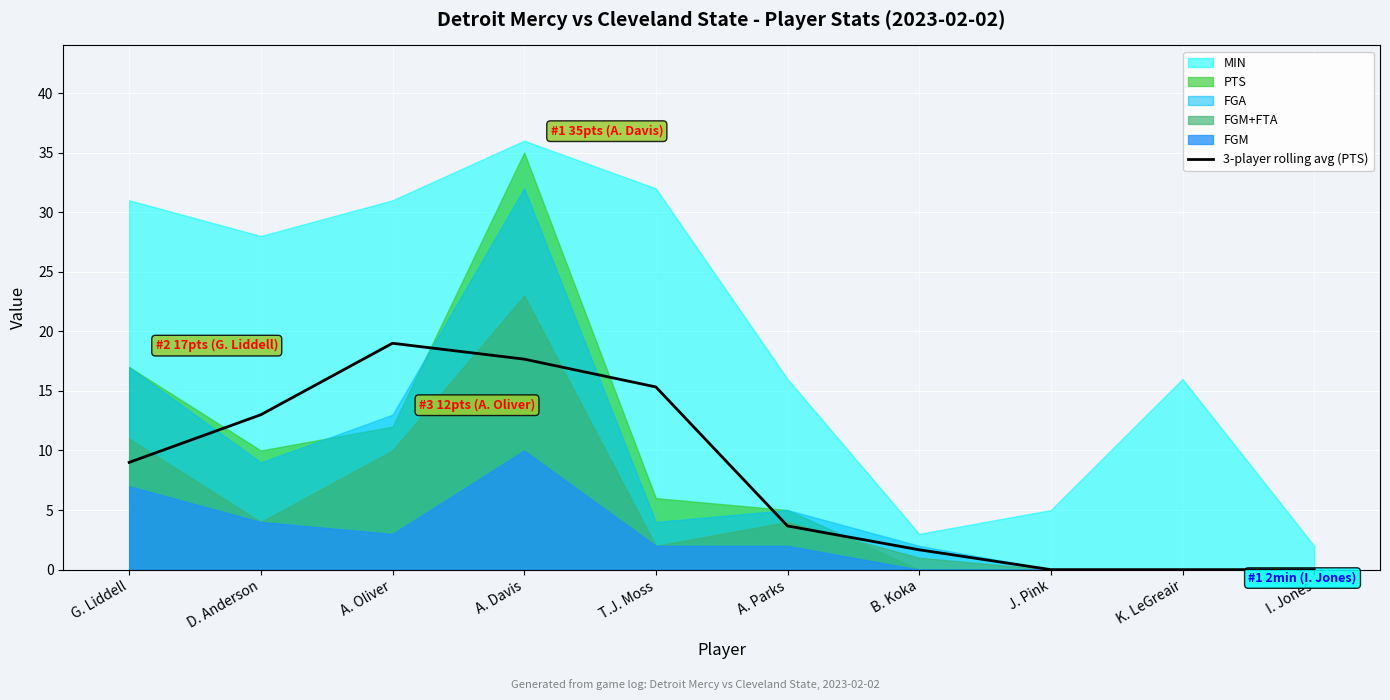

The 3-player rolling avg (PTS) series shows 3.7 at G. Liddell. True or false?

False